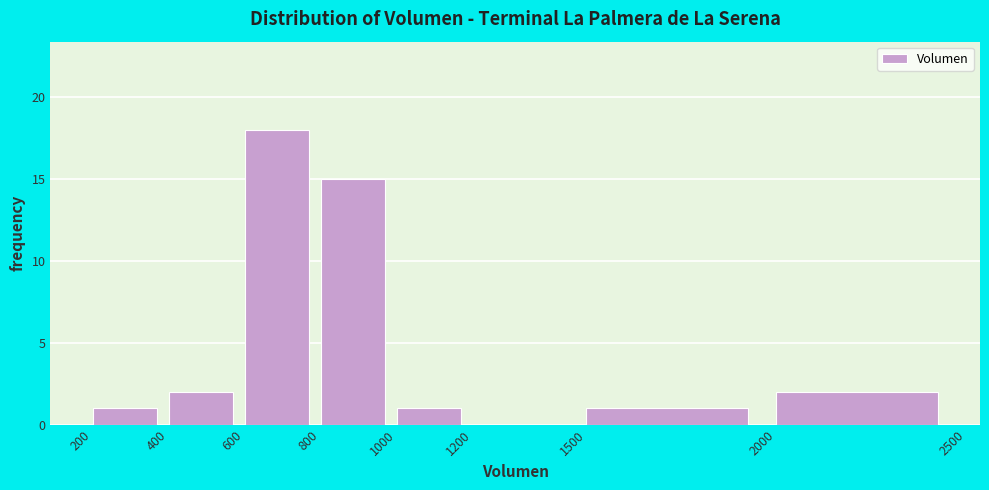

Reading left to right, list every bar in this chart as the range it spans on the x-axis followed by its height. The values are not printed on the chart, so give them approximately, as read against the axis.

200 to 400: 1
400 to 600: 2
600 to 800: 18
800 to 1000: 15
1000 to 1200: 1
1200 to 1500: 0
1500 to 2000: 1
2000 to 2500: 2